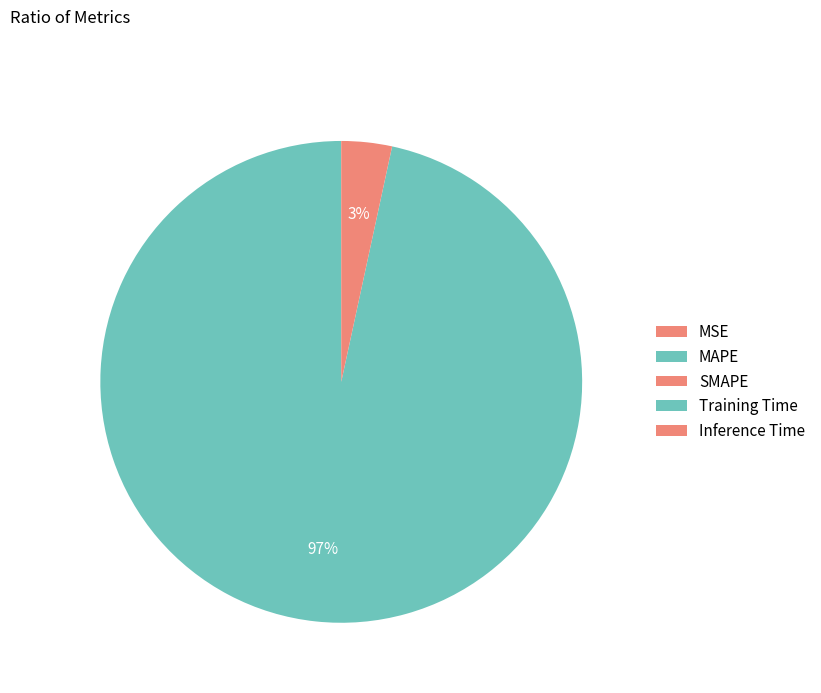

To the nearest percent, what portion does SMAPE represent?

3%